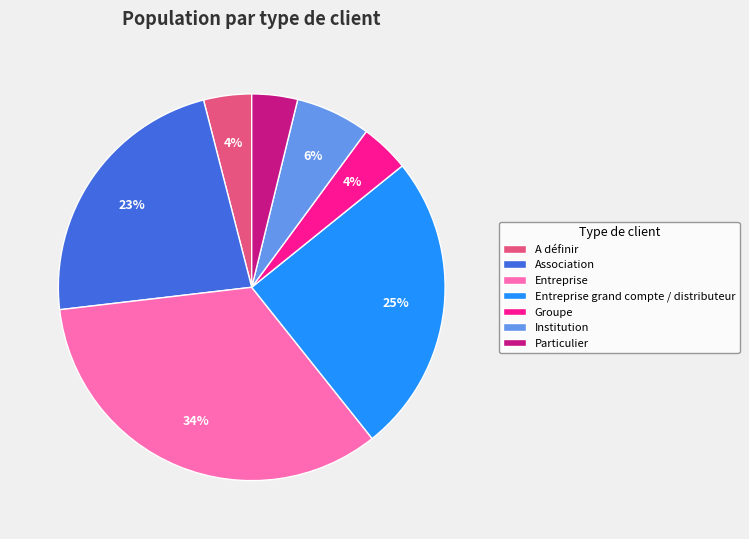

Count the number of slices in the pie.

7